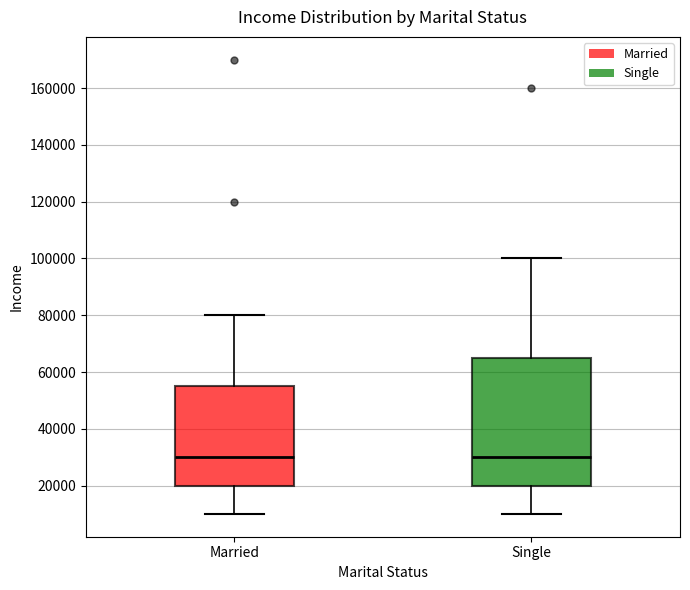

Where does the lower whisker of the box for Married end on the y-axis? The values are not printed on the chart, so give them approximately, as read against the axis.

10000